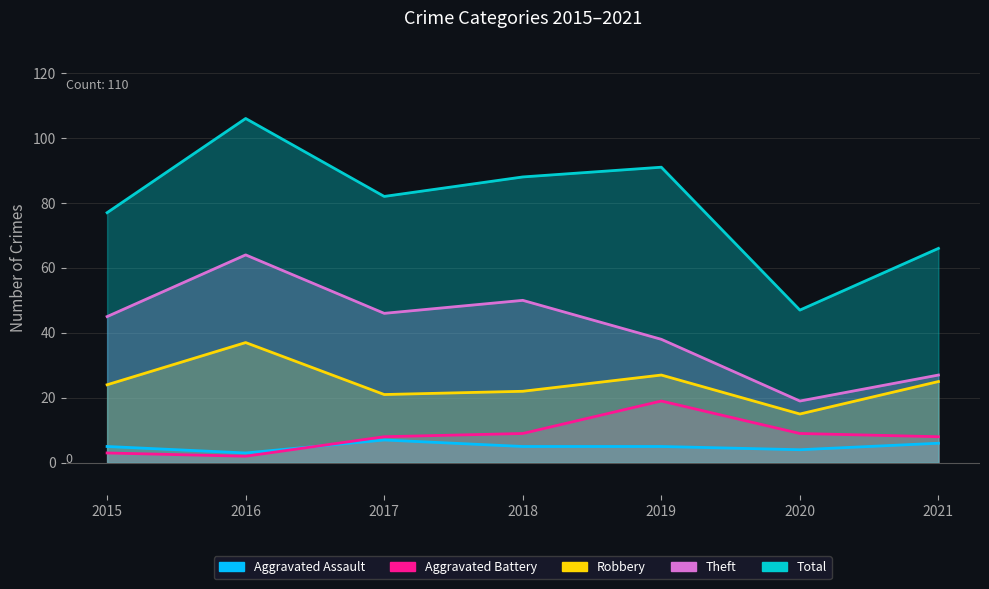

True or false: Aggravated Battery has a value of 5 at 2017.

False